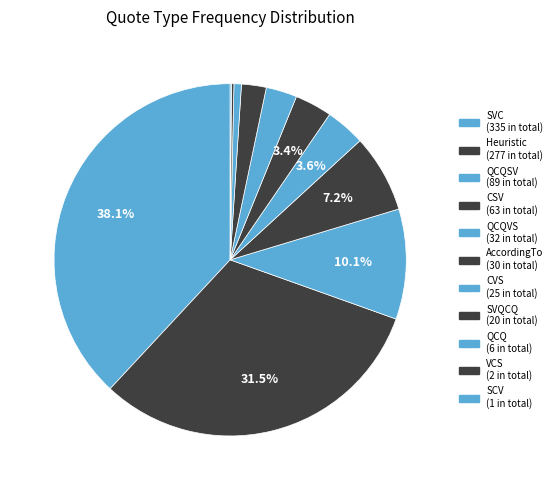

Rank the categories by value from highest to lowest.

SVC, Heuristic, QCQSV, CSV, QCQVS, AccordingTo, CVS, SVQCQ, QCQ, VCS, SCV